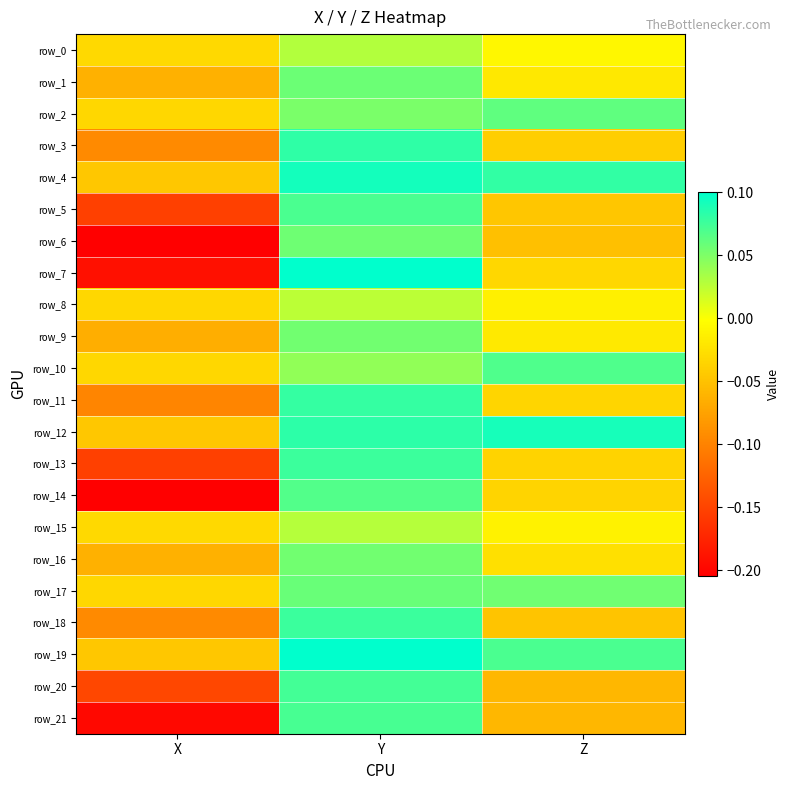

Count the row_1 values in the range 0 to 1.

1